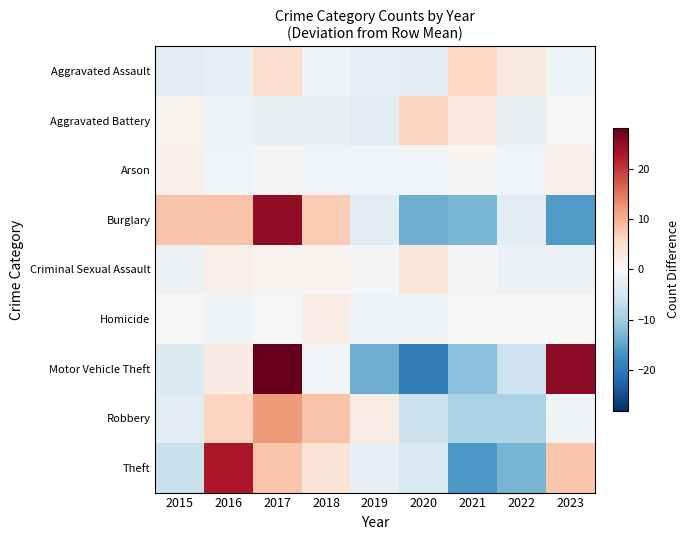

At 2021, list the series in order from smallest to largest.

Theft, Burglary, Motor Vehicle Theft, Robbery, Criminal Sexual Assault, Homicide, Arson, Aggravated Battery, Aggravated Assault